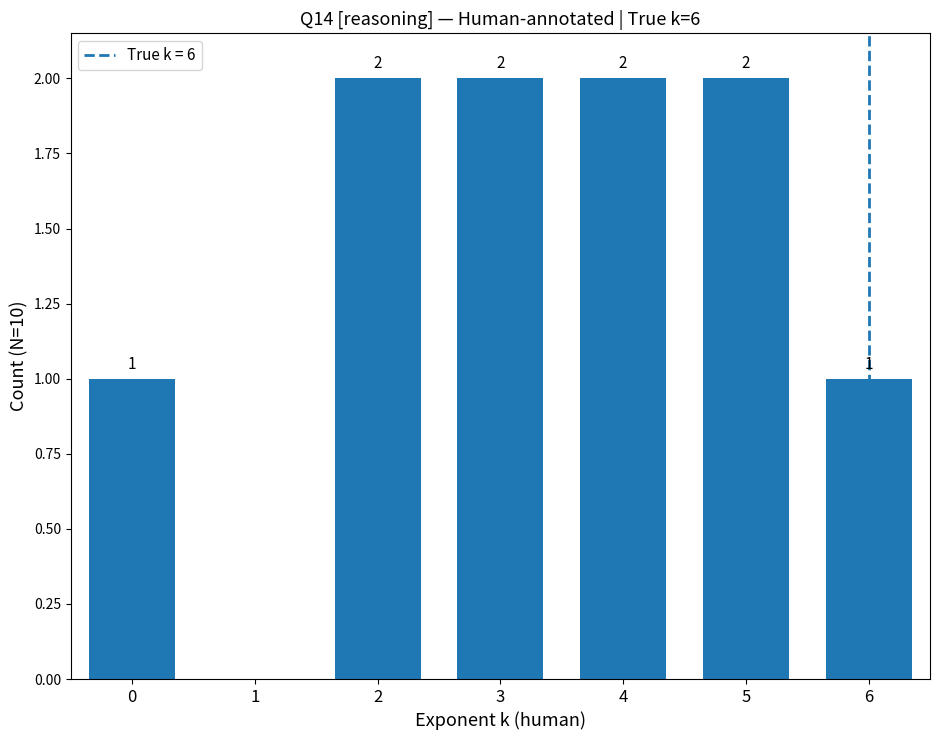

What is the change in value from 1 to 6?

+1